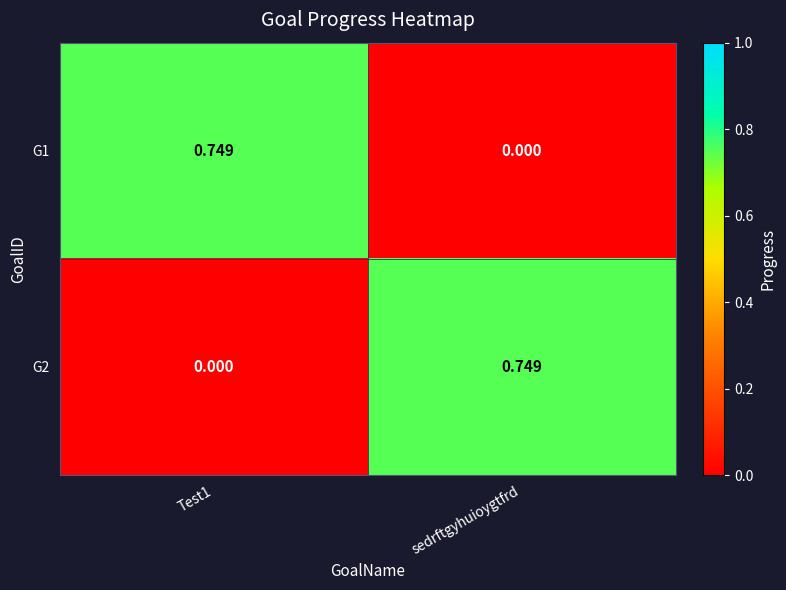

Where is G1 nearest to the value 0?

sedrftgyhuioygtfrd